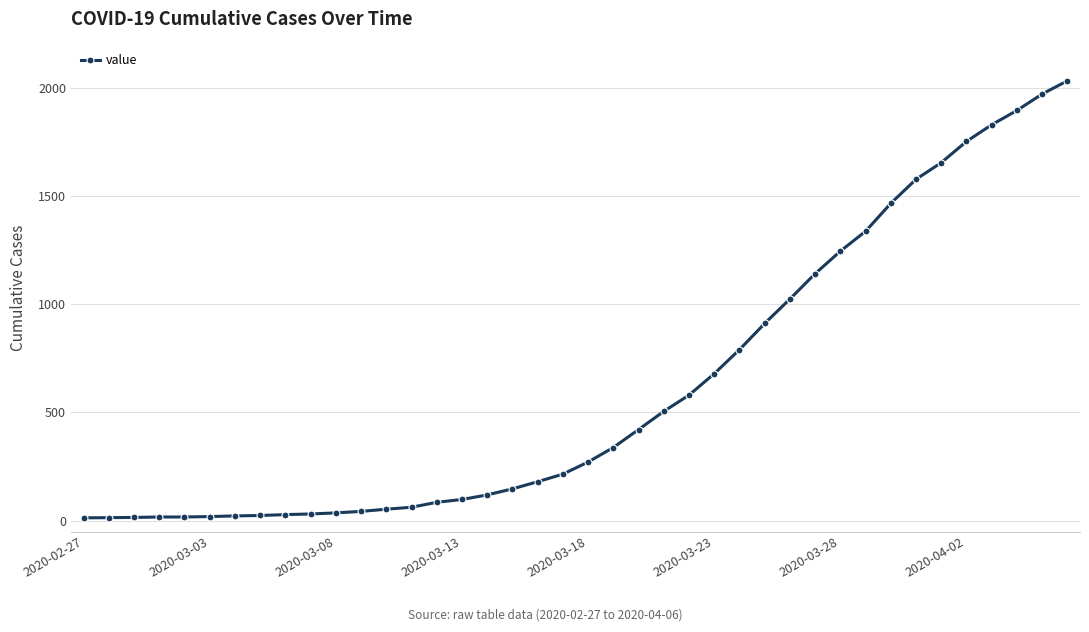

What is the greatest value displayed?

2032